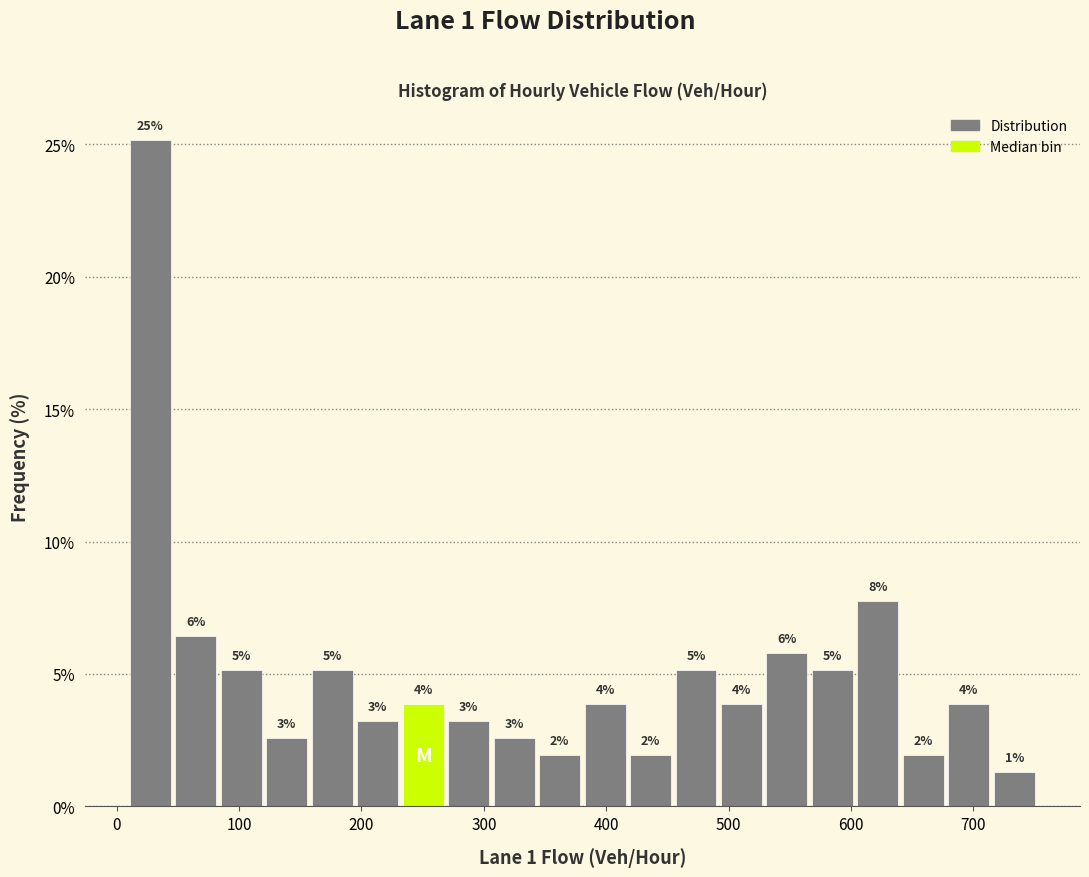

Around what value on the x-axis is the tallest bar? Give the approximate position of its centre, as read against the axis.

30